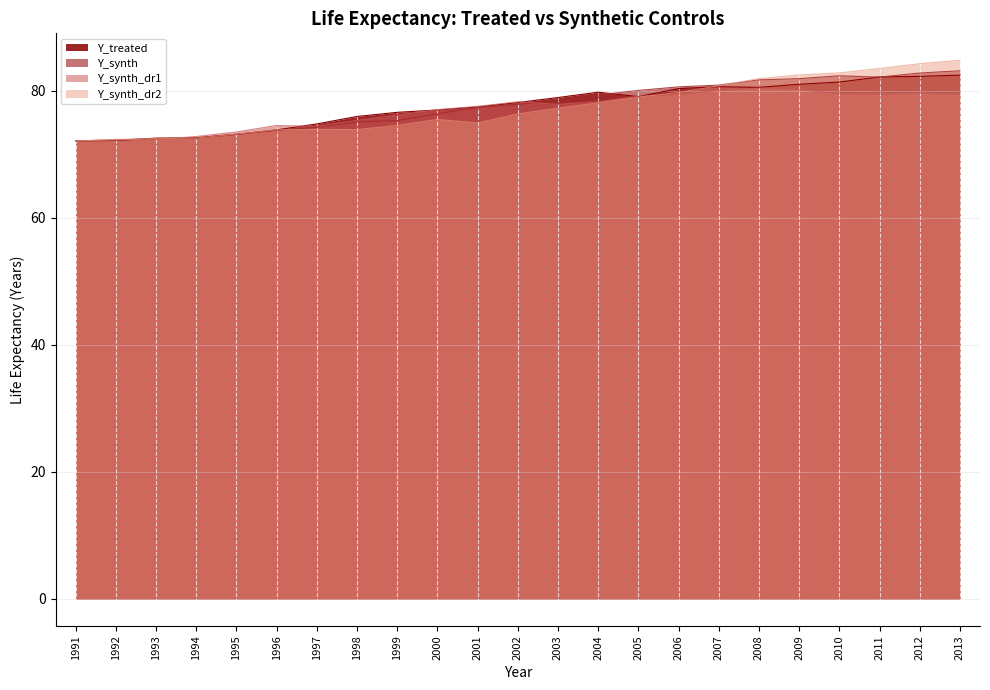

What is the difference between the maximum and minimum values in the Y_synth_dr1 series?

8.3